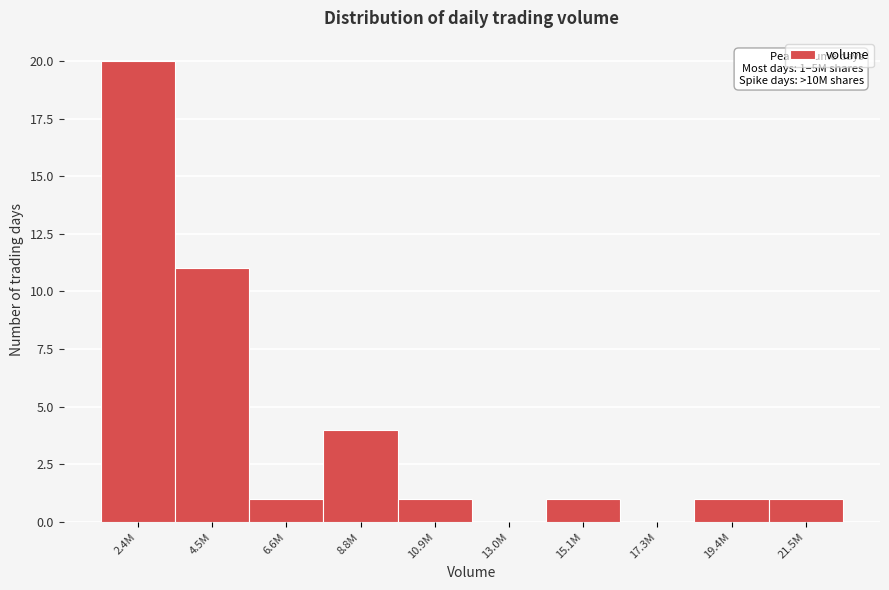

Reading right to left, what are all the values shown in this chart?

21.5M=1	19.4M=1	17.3M=0	15.1M=1	13.0M=0	10.9M=1	8.8M=4	6.6M=1	4.5M=11	2.4M=20